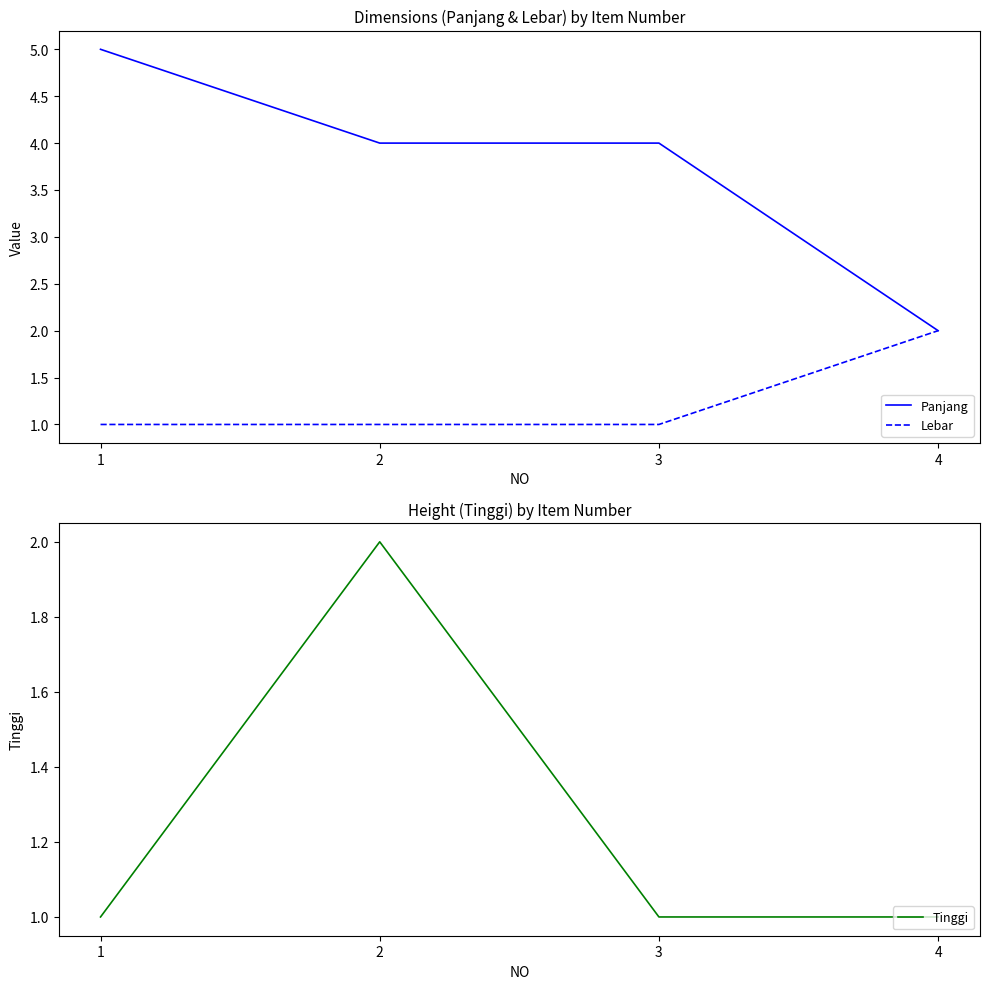

Reading left to right, what are all the values shown in this chart?

Panjang: 5	4	4	2
Lebar: 1	1	1	2
Tinggi: 1	2	1	1